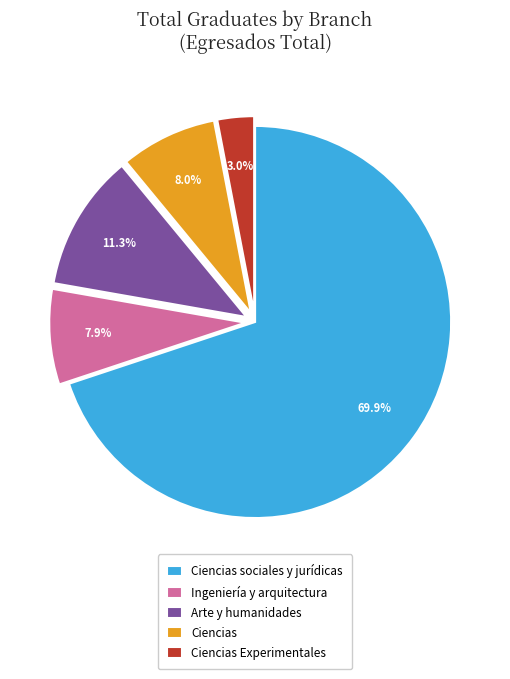

The Ciencias sociales y jurídicas slice represents 37% of the pie. True or false?

False